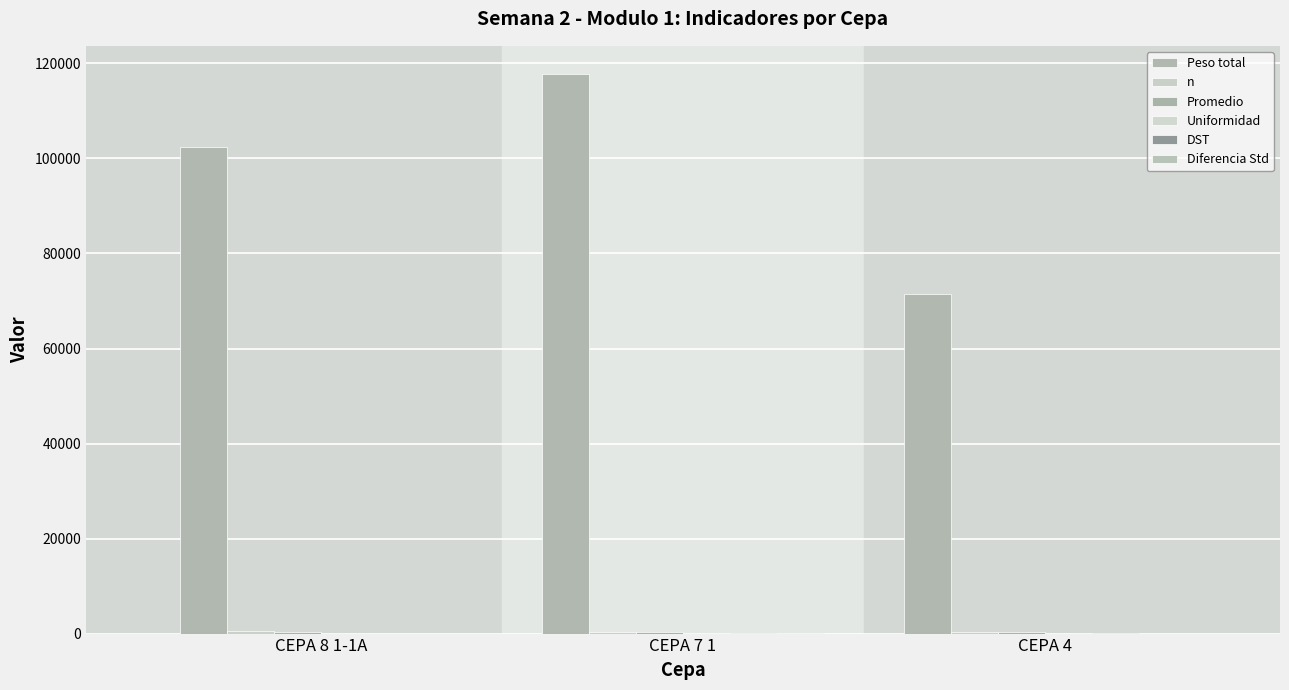

The value of Diferencia Std at CEPA 8 1-1A is 5.5. True or false?

False